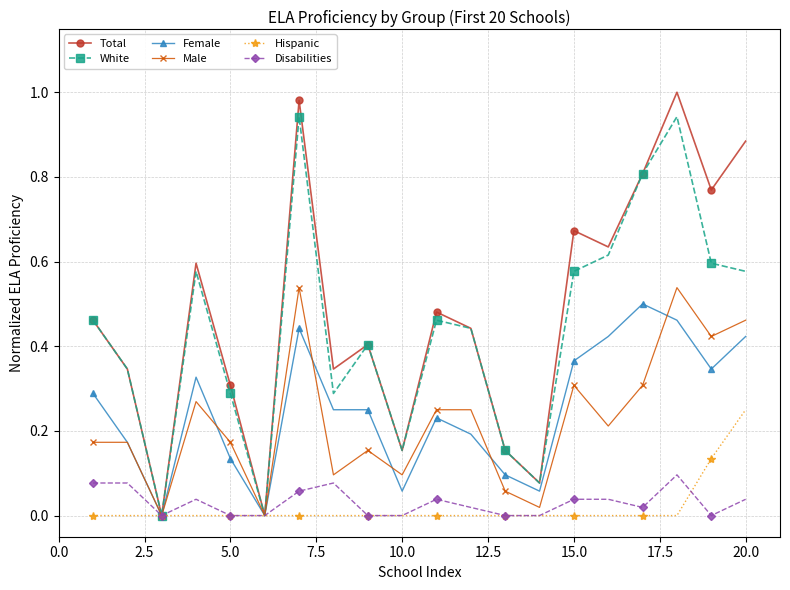

True or false: Total has more than 1 interior local peaks.

True